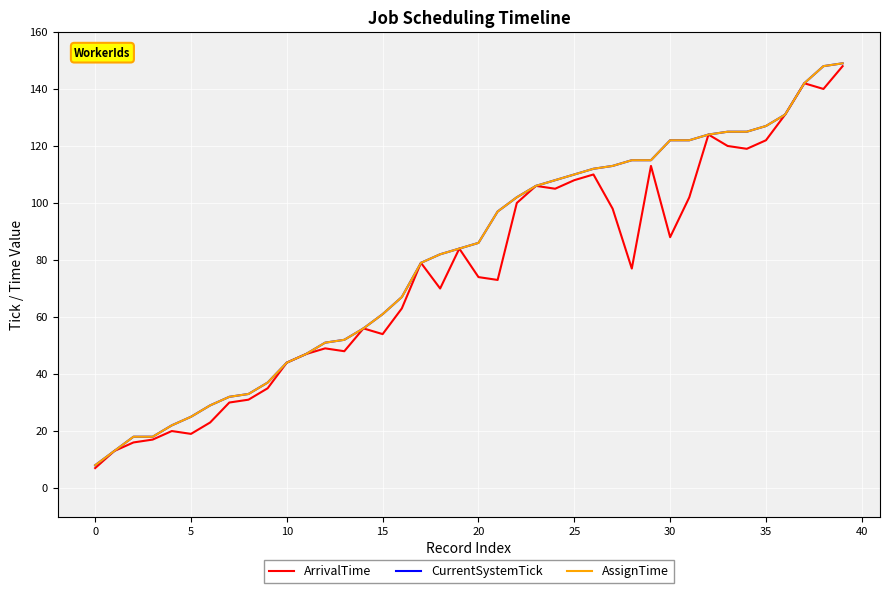

Reading right to left, list all the values displayed in this chart.

ArrivalTime: 148	140	142	131	122	119	120	124	102	88	113	77	98	110	108	105	106	100	73	74	84	70	79	63	54	56	48	49	47	44	35	31	30	23	19	20	17	16	13	7
CurrentSystemTick: 149	148	142	131	127	125	125	124	122	122	115	115	113	112	110	108	106	102	97	86	84	82	79	67	61	56	52	51	47	44	37	33	32	29	25	22	18	18	13	8
AssignTime: 149	148	142	131	127	125	125	124	122	122	115	115	113	112	110	108	106	102	97	86	84	82	79	67	61	56	52	51	47	44	37	33	32	29	25	22	18	18	13	8